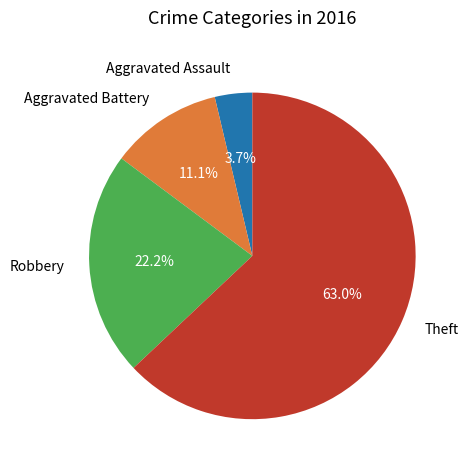

Which category has the smallest portion of the pie?

Aggravated Assault